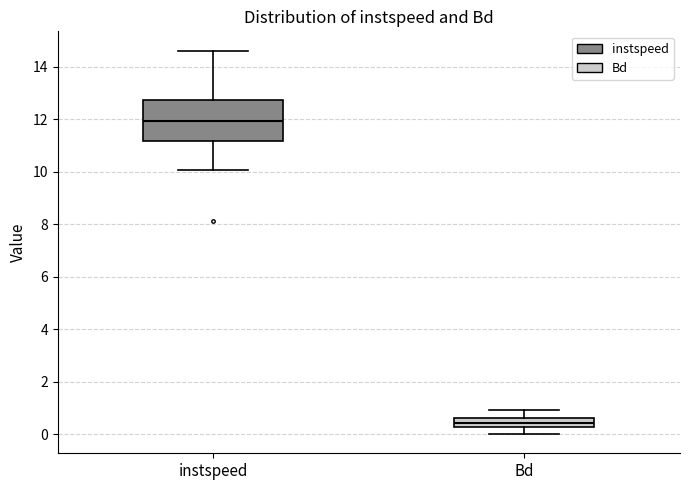

Reading left to right, transcribe this box plot: for each box, give where its median line is, the range the box spans, and where its two whiskers end, as read against the y-axis. The values are not printed on the chart, so give them approximately, as read against the axis.

instspeed: median 12.0, box 11.2 to 12.8, whiskers 10.0 to 14.6
Bd: median 0.4, box 0.2 to 0.6, whiskers 0.0 to 1.0